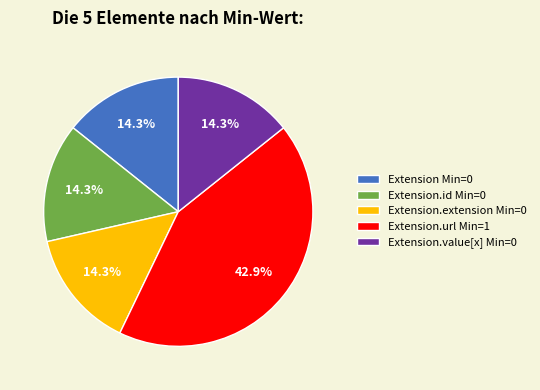

Which category has the biggest portion of the pie?

Extension.url Min=1